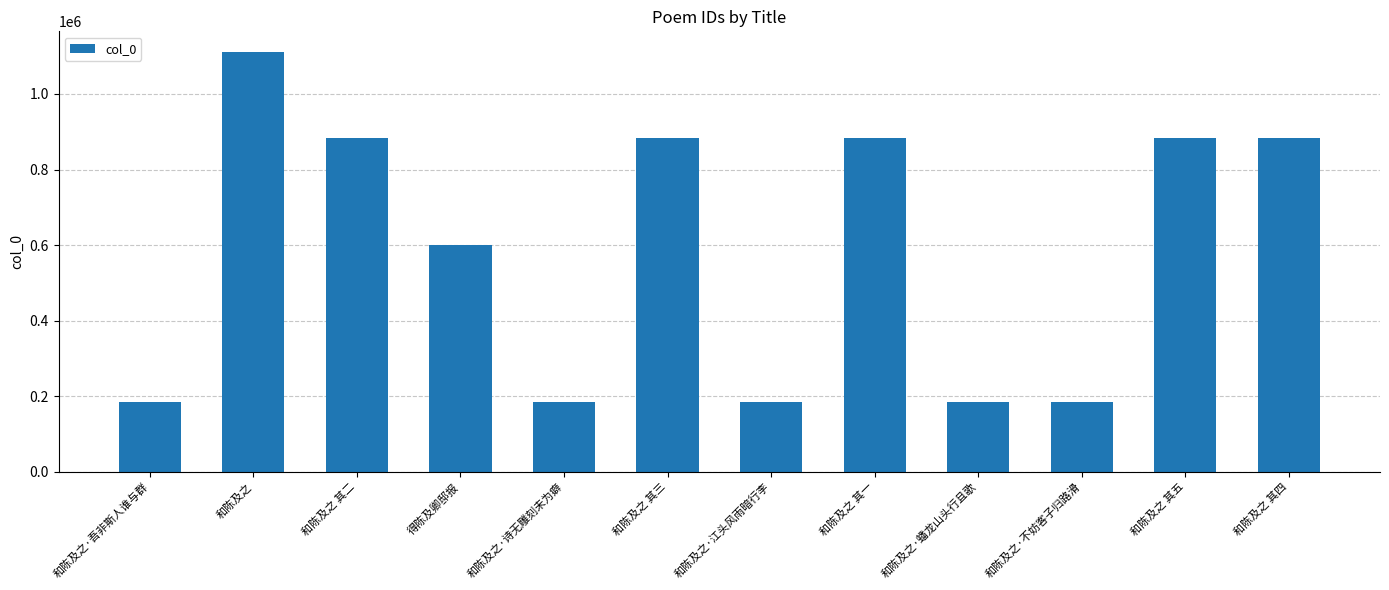

What value does the data have at 和陈及之·吾非斯人谁与群, to the nearest 50?

184500